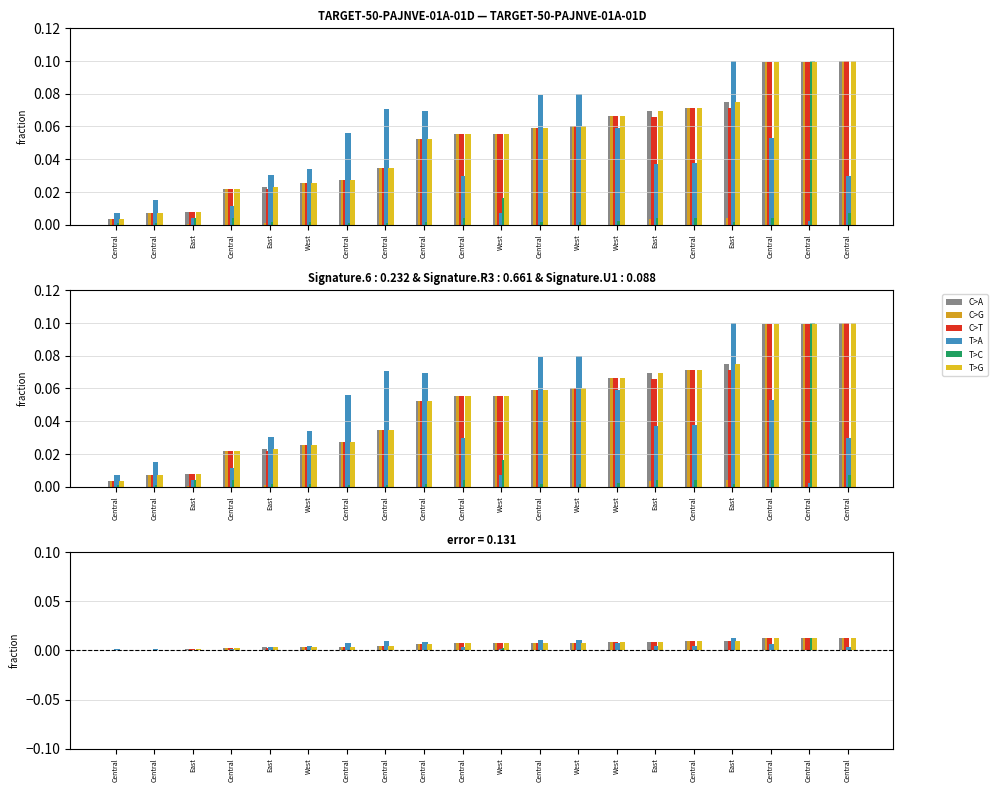

What is the label of the 8th bar from the right?

West